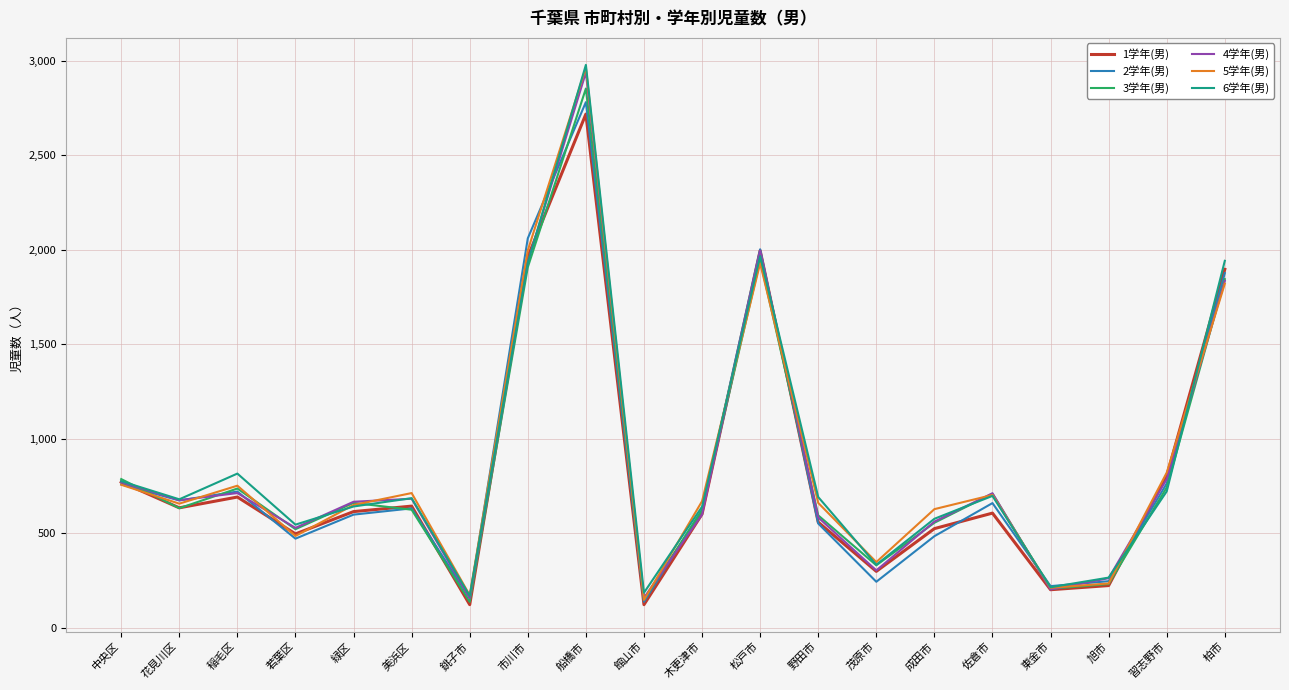

What are all the series names shown in the legend?

1学年(男), 2学年(男), 3学年(男), 4学年(男), 5学年(男), 6学年(男)